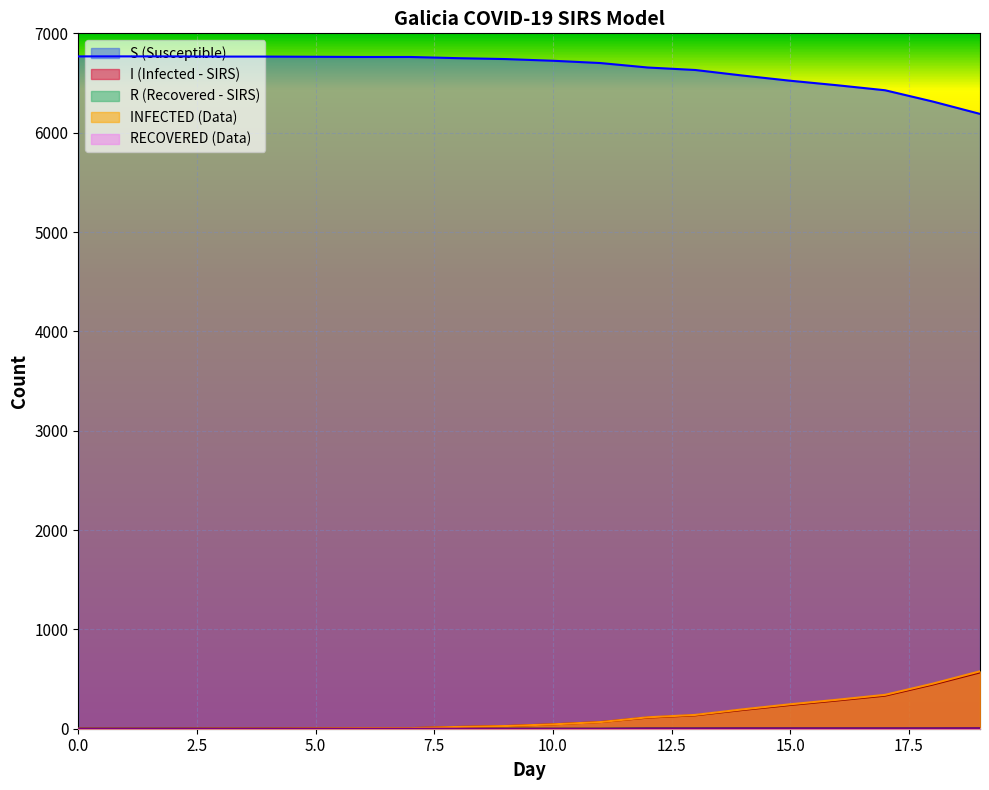

What is the value of the R point at the 16th from the left?

4